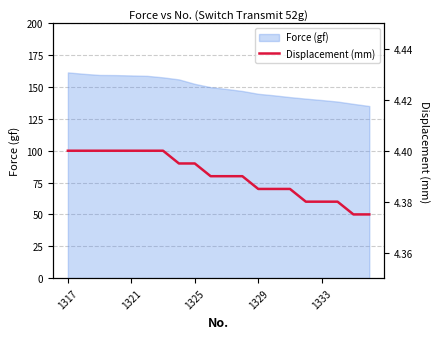

Approximately how many times larger is the value at 19 compared to 6?

1.0